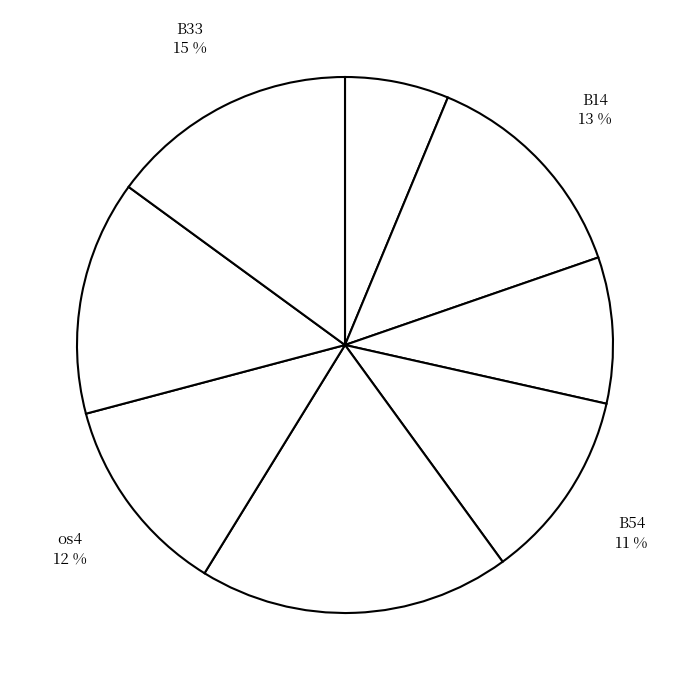

How many slices are in this pie chart?

8